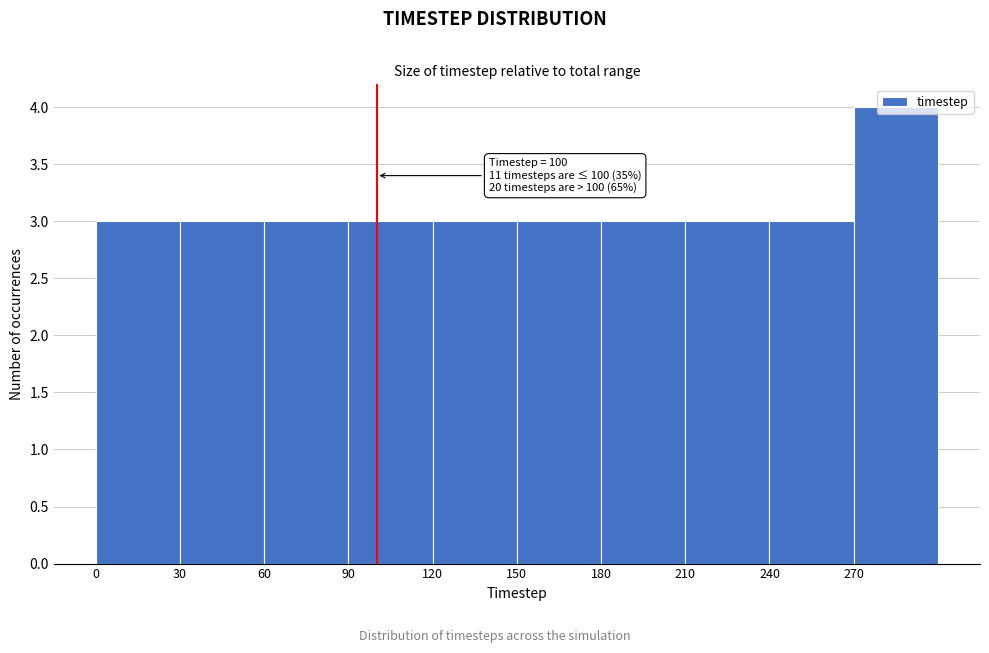

Which range on the x-axis has the tallest bar?

270 to 300